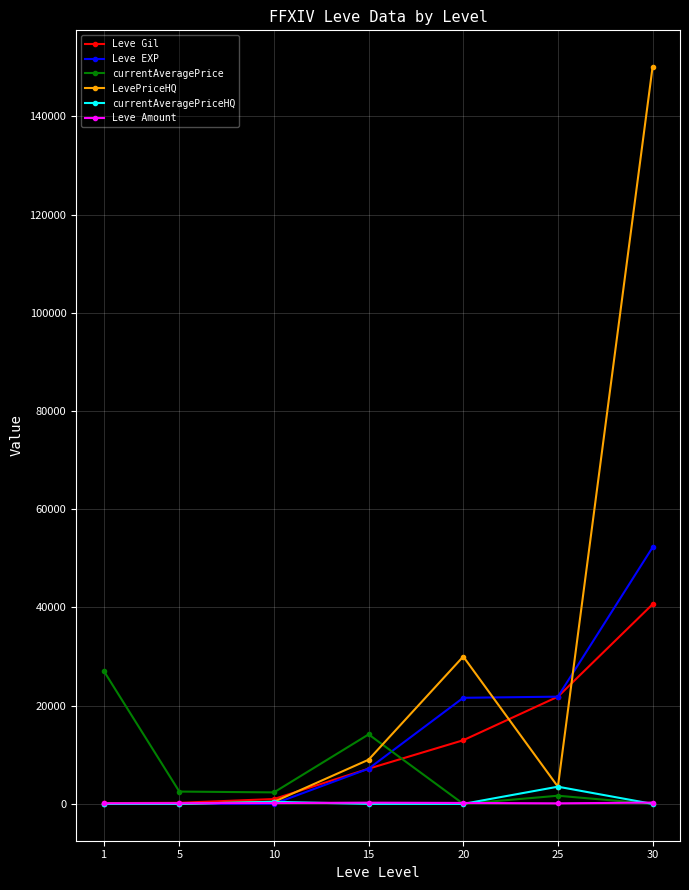

What value does the currentAveragePriceHQ series have at 25, to the nearest 50?

3500